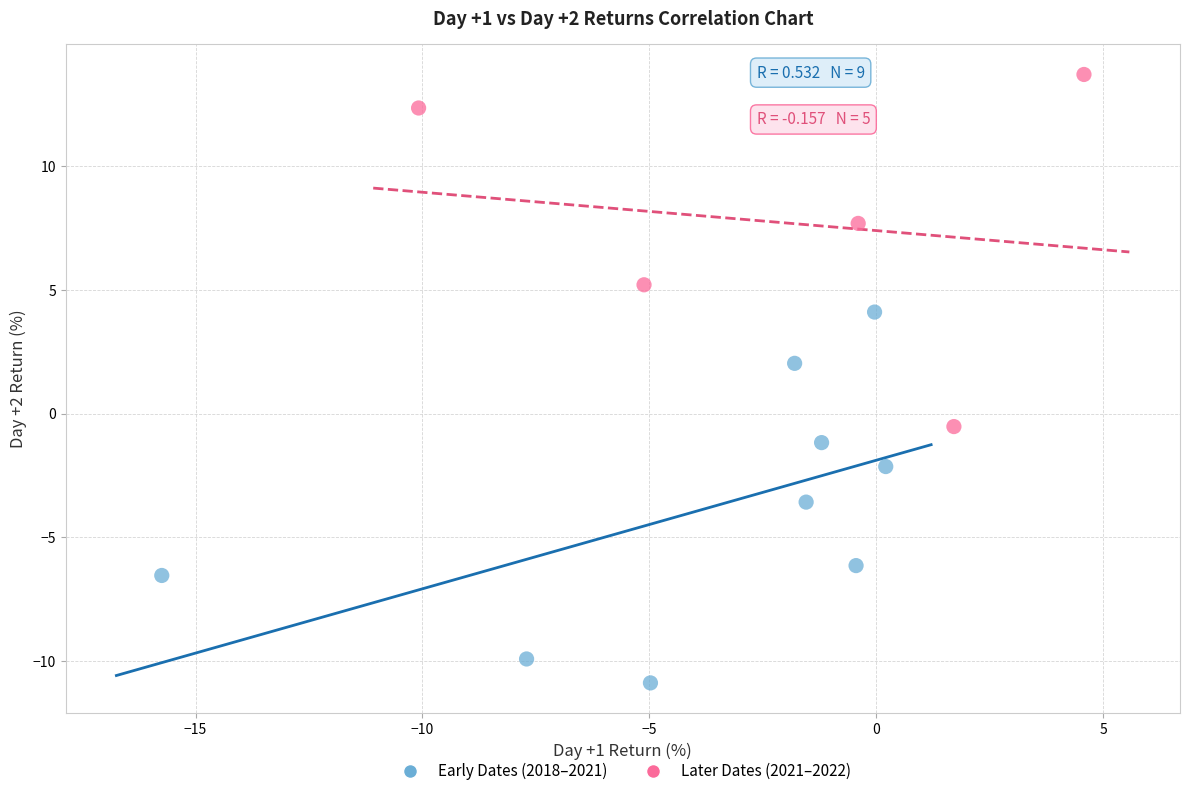

What are all the series names shown in the legend?

Early Dates (2018–2021), Later Dates (2021–2022)